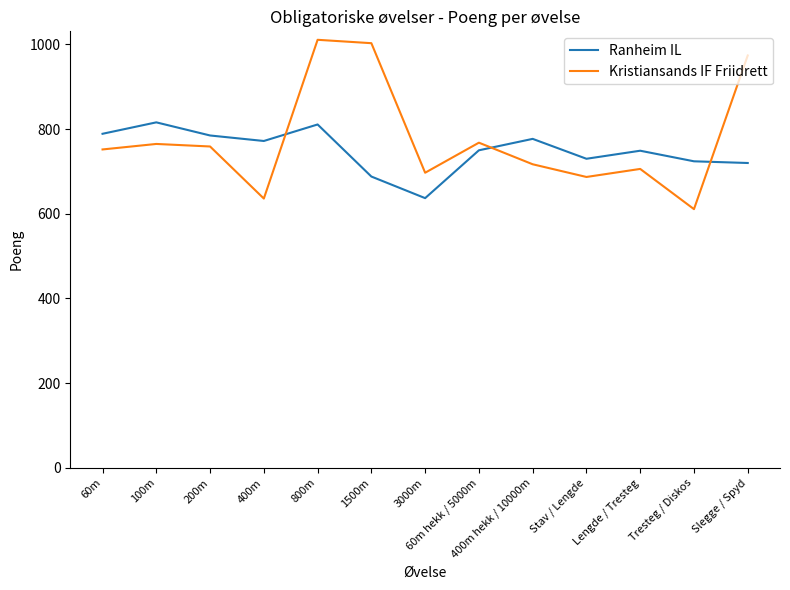

Is the value of Ranheim IL at 60m hekk / 5000m greater than the value of Kristiansands IF Friidrett at 200m?

No